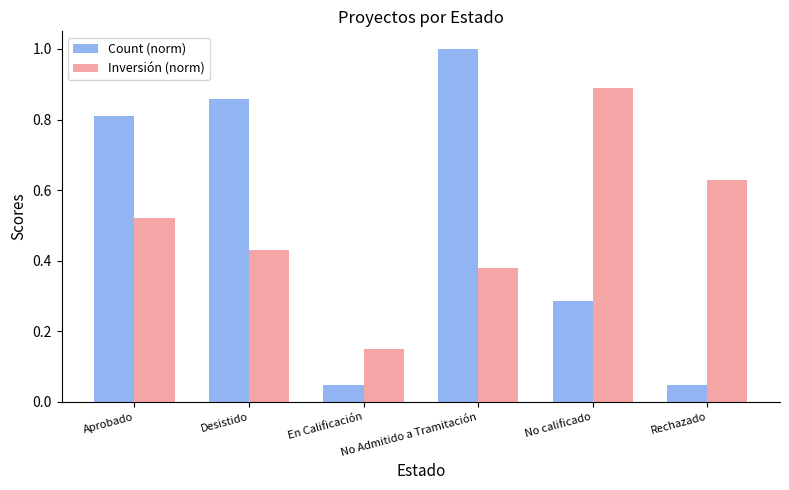

List the series in order of their peak value, highest first.

Count (norm), Inversión (norm)